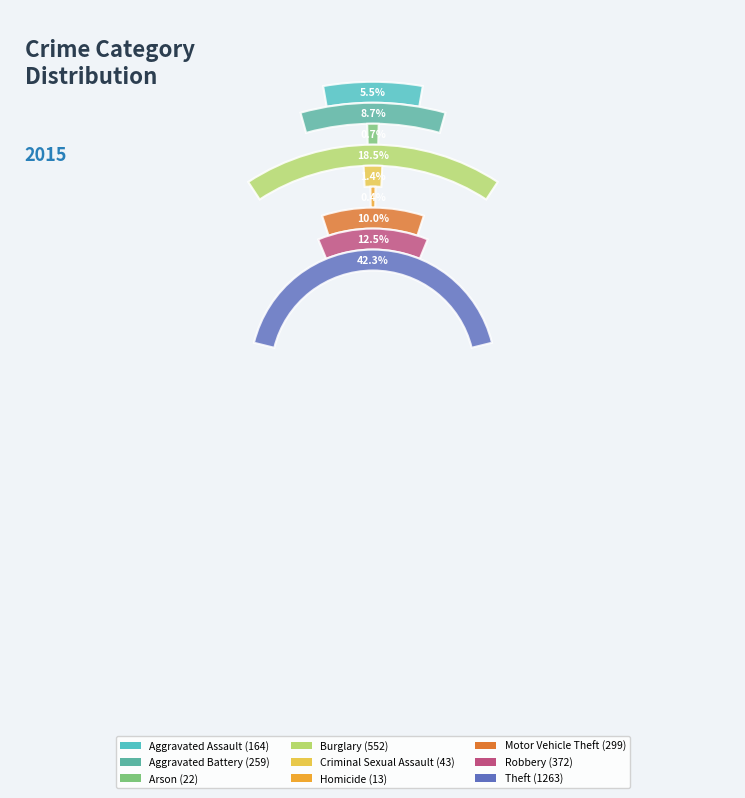

Do Burglary and Aggravated Assault together represent more than half of the pie?

No